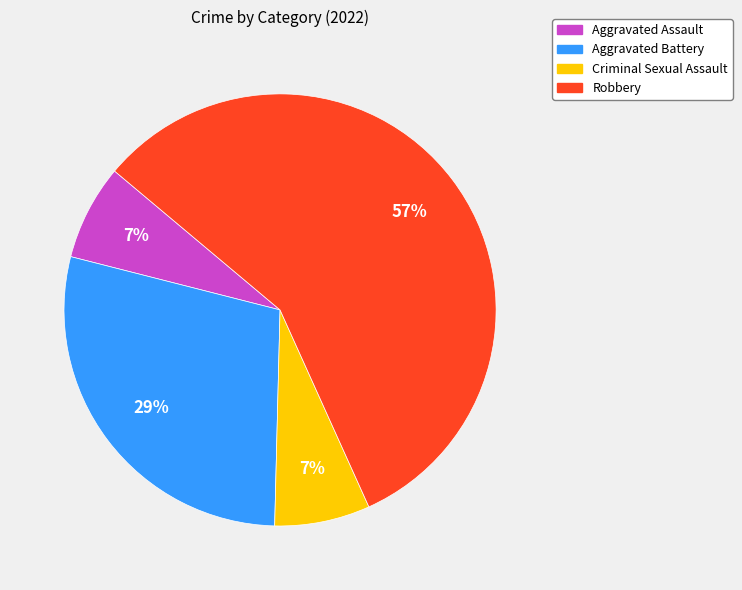

To the nearest percent, what portion does Criminal Sexual Assault represent?

7%